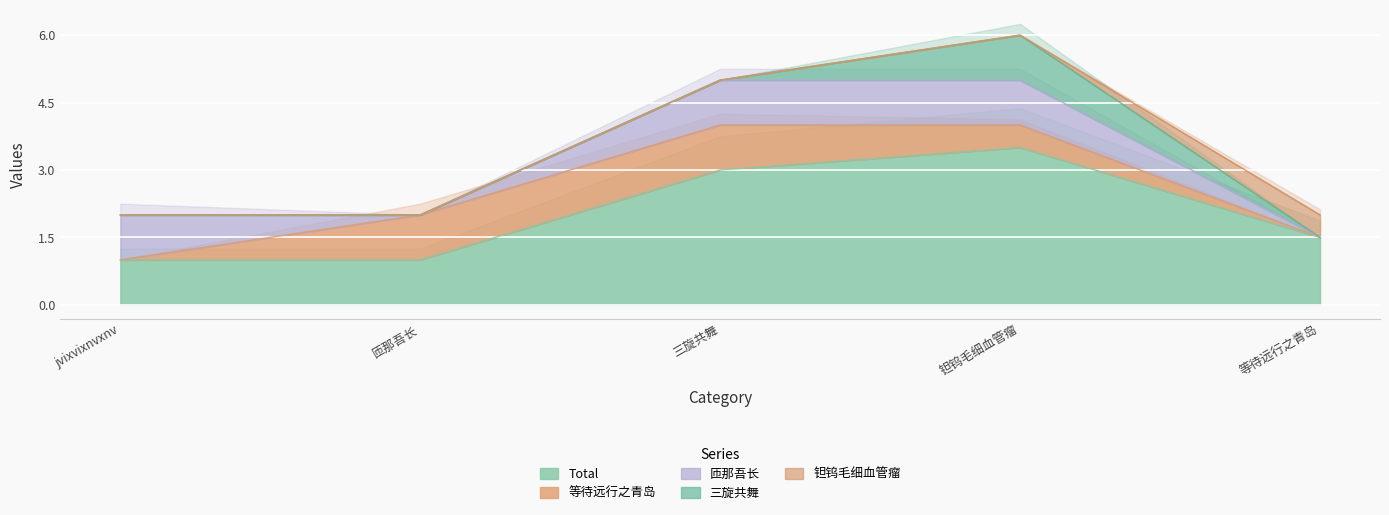

At which label is 钽钨毛细血管瘤 closest to 0?

jvixvixnvxnv